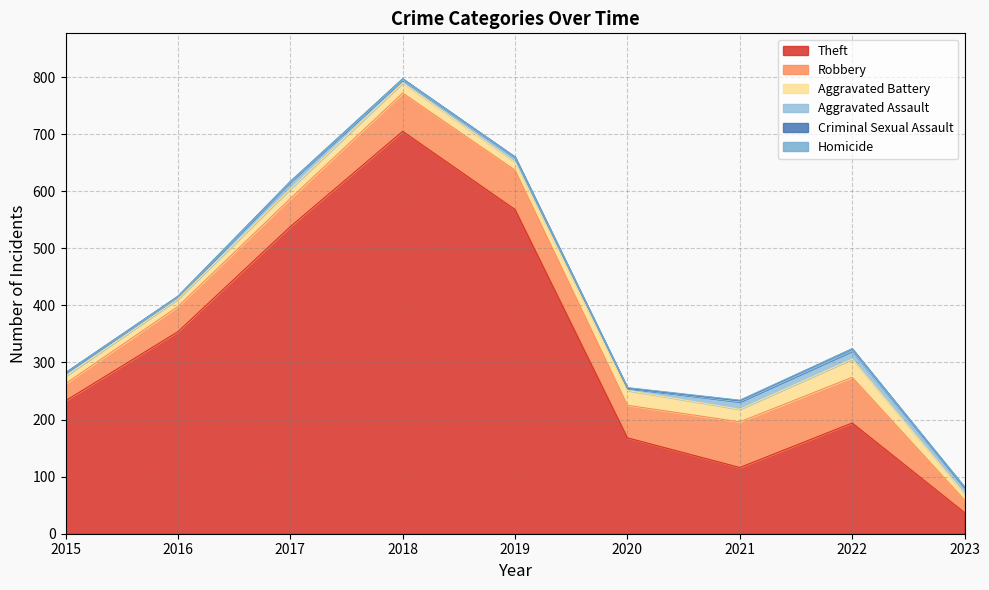

Where is the first local maximum for Aggravated Battery?

2018